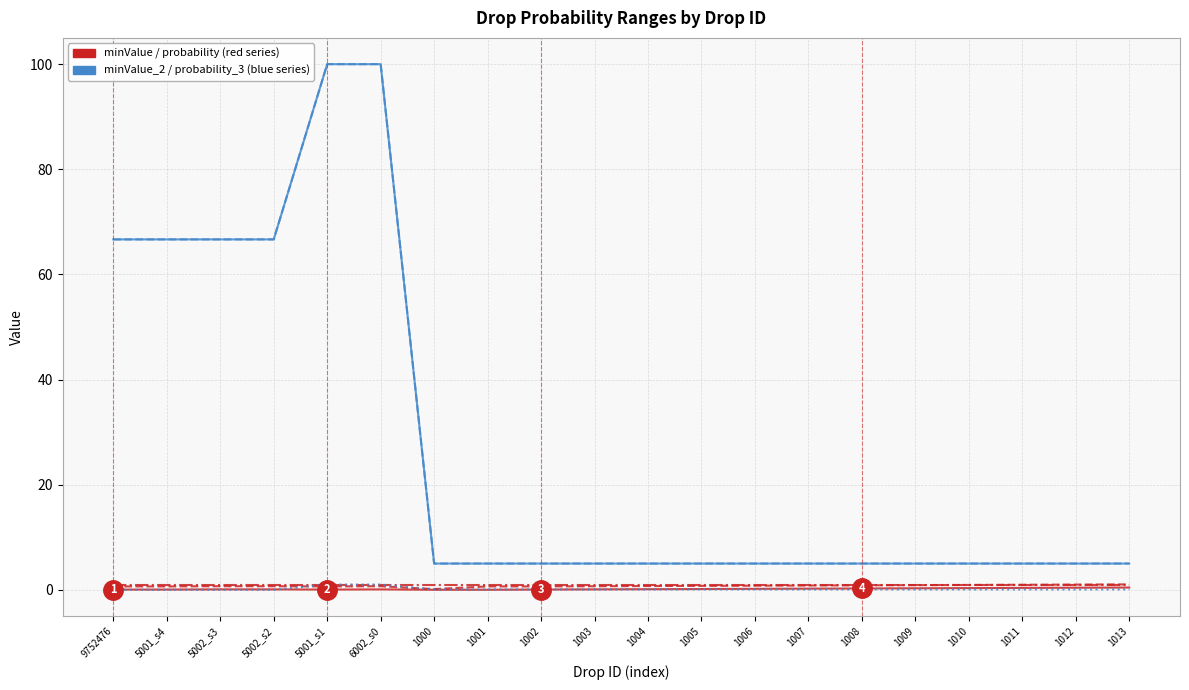

Is this an area chart (filled region under the line)?

No